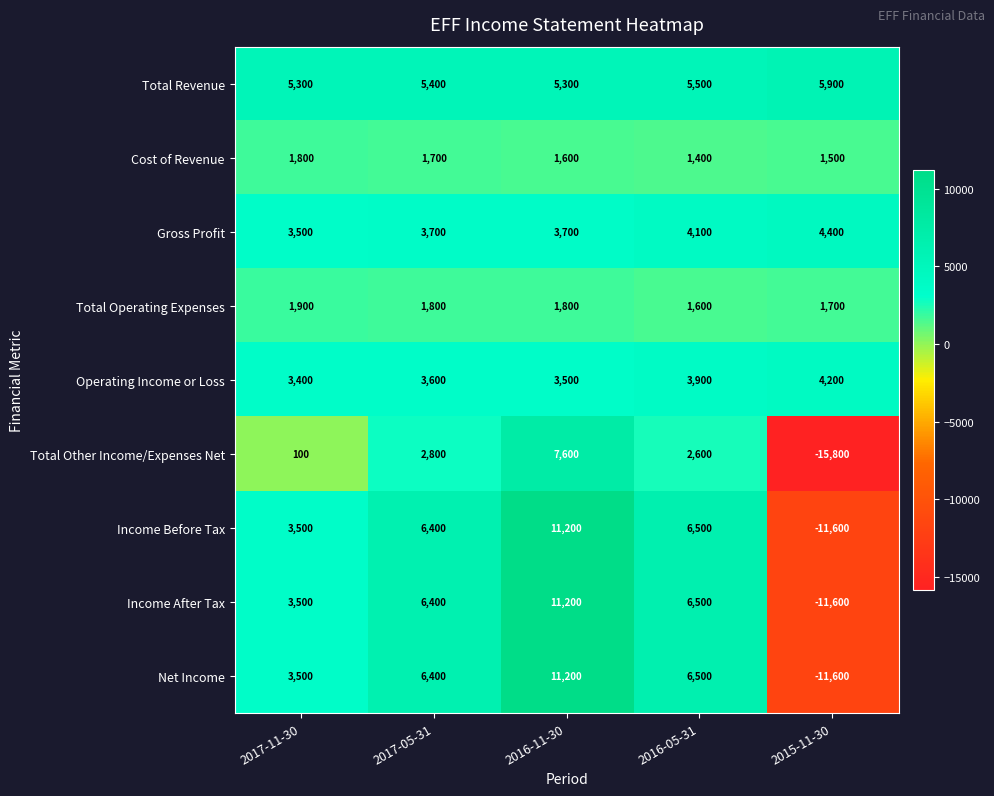

What is the spread (max minus min) of values at 2017-05-31?

4700